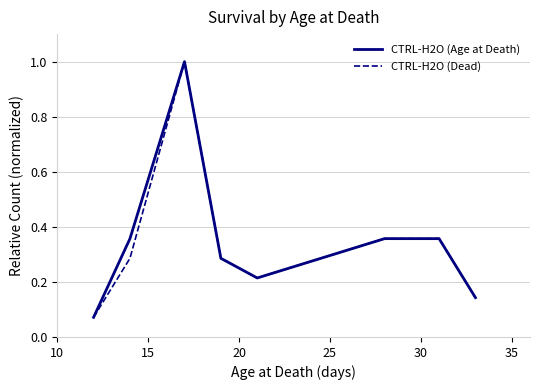

Reading left to right, extract all data points from this chart.

CTRL-H2O (Age at Death): 0.1	0.4	1.0	0.3	0.2	0.4	0.4	0.1
CTRL-H2O (Dead): 0.1	0.3	1.0	0.3	0.2	0.4	0.4	0.1